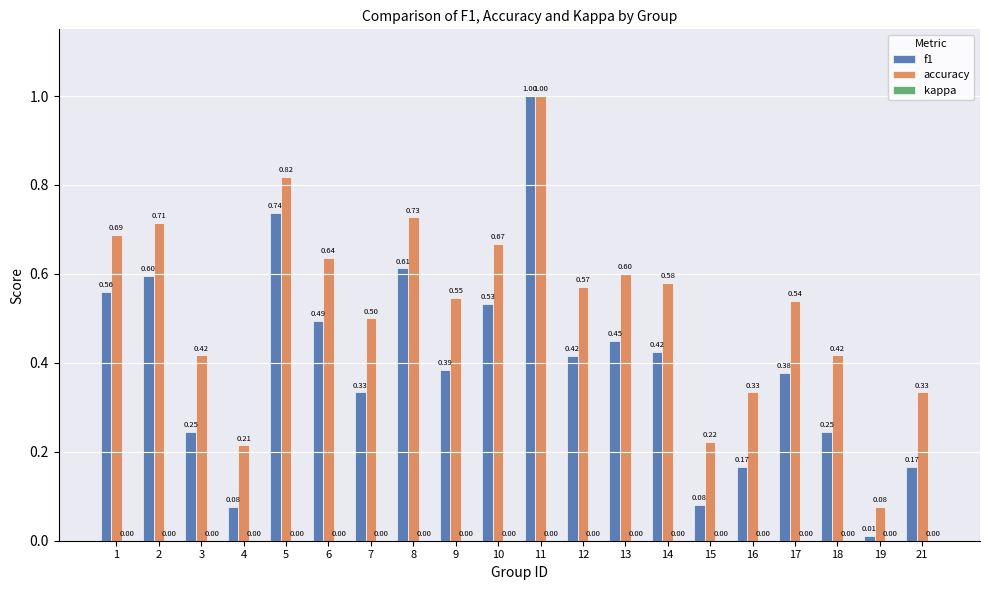

What is the average value of the accuracy series?

0.5